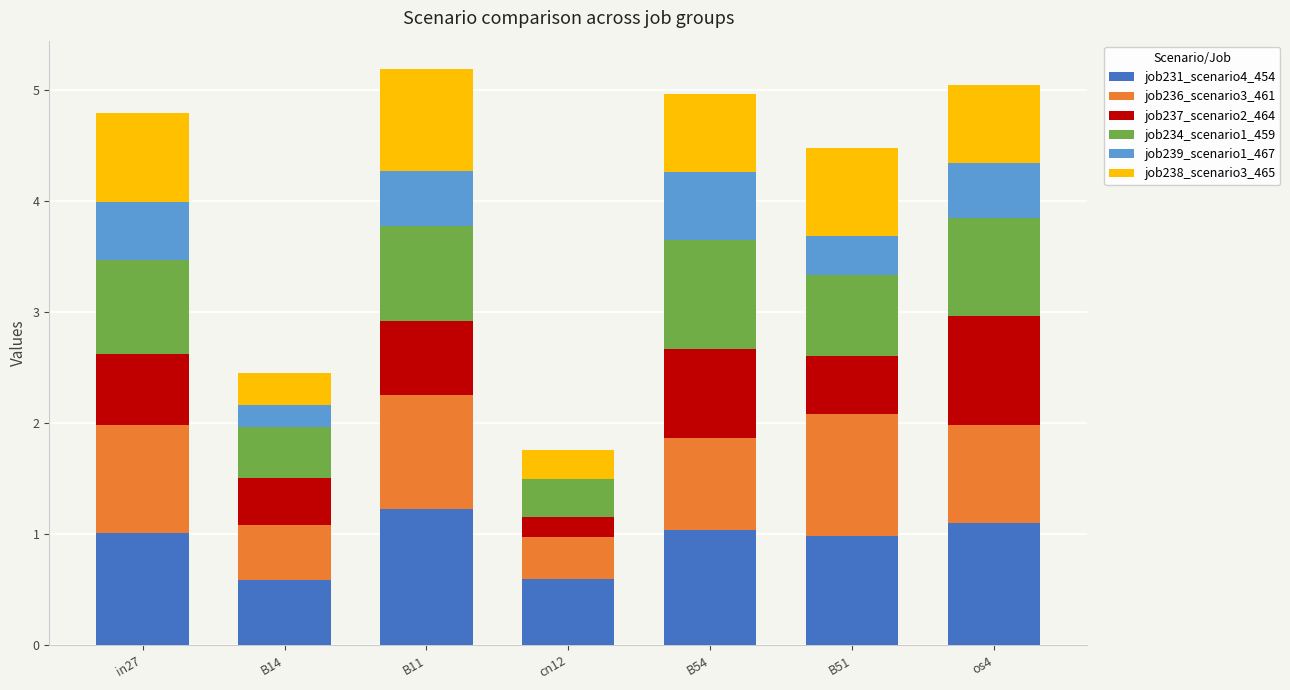

What is the total value across all series at B51?

4.5